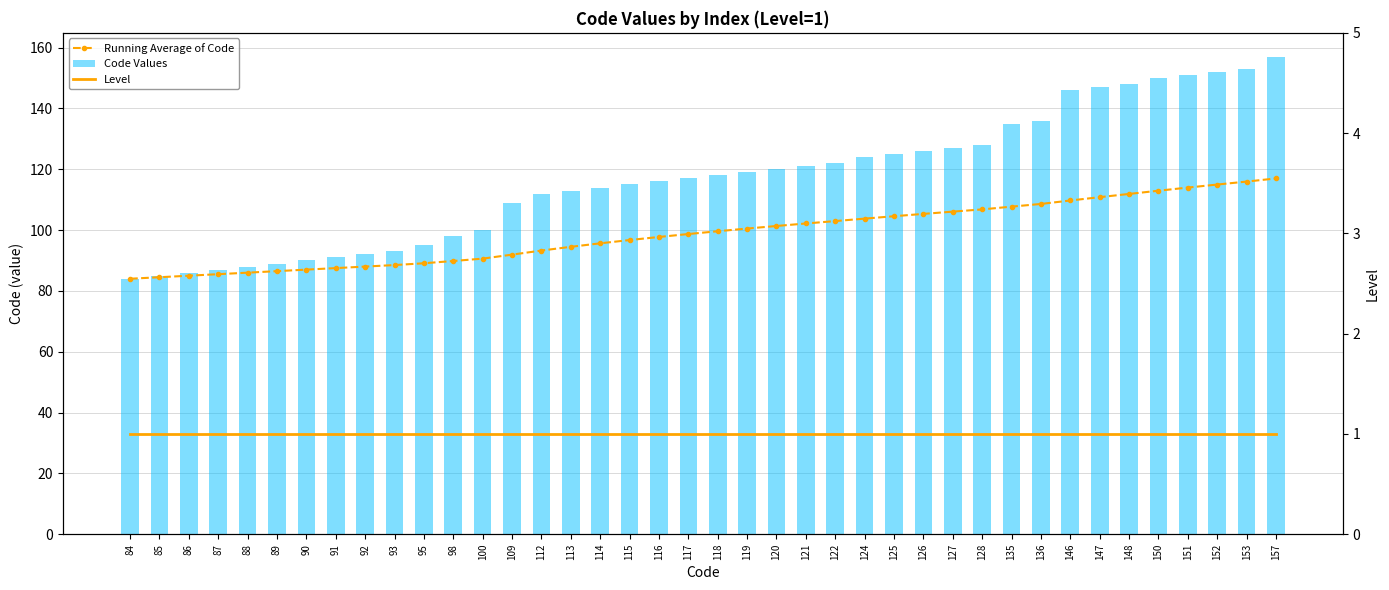

Which category has the highest value in the Level series?

84